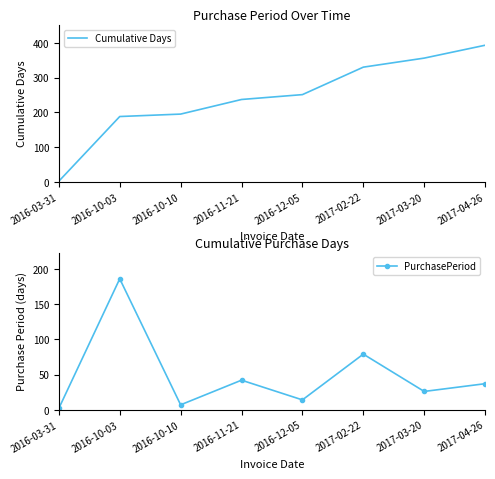

What is the label of the 2nd point from the right?

2017-03-20